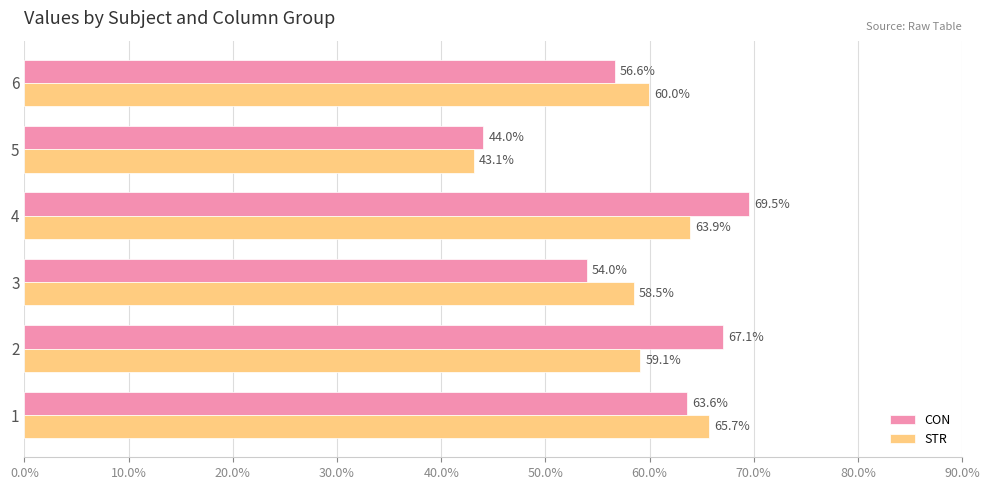

What is the lowest value of the STR series?

43.1